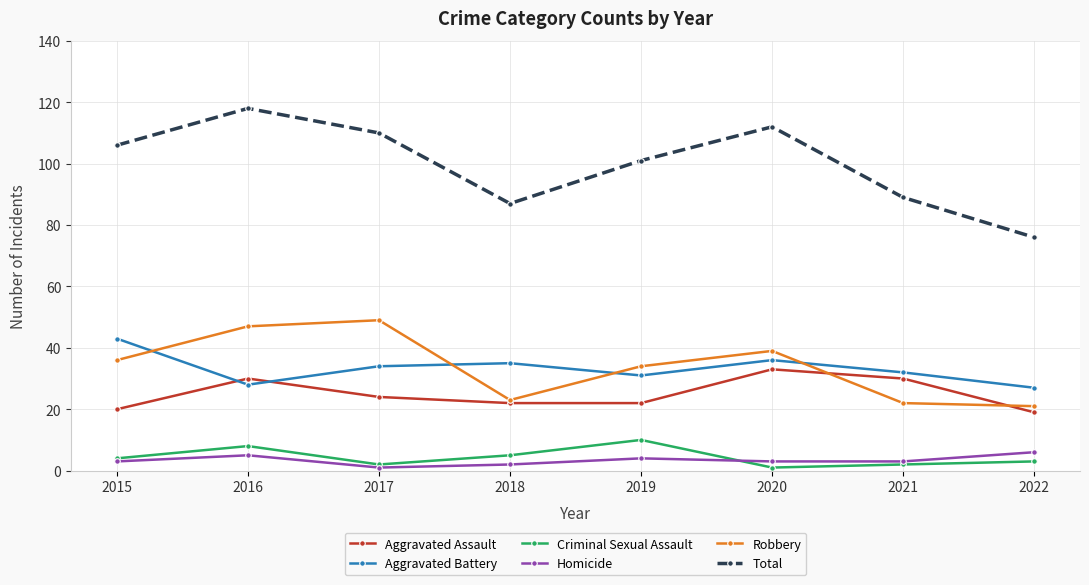

How many interior local valleys does the Total series have?

1